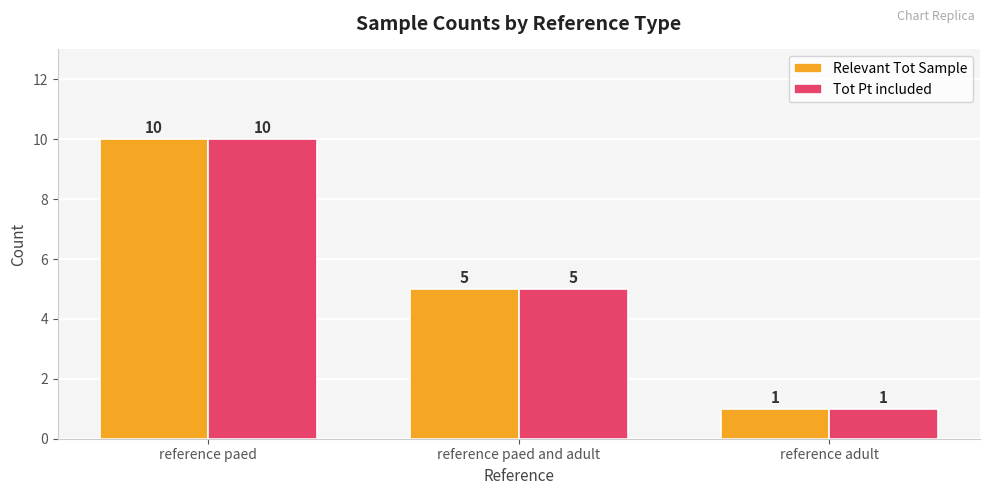

What is the average value of the Relevant Tot Sample series?

5